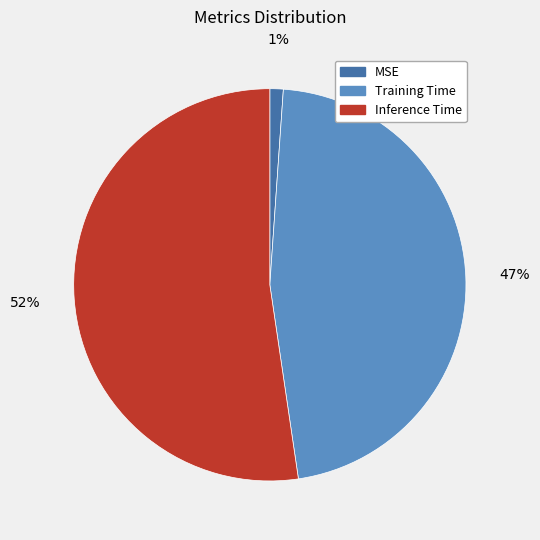

Is the sum of Inference Time and Training Time greater than half?

Yes